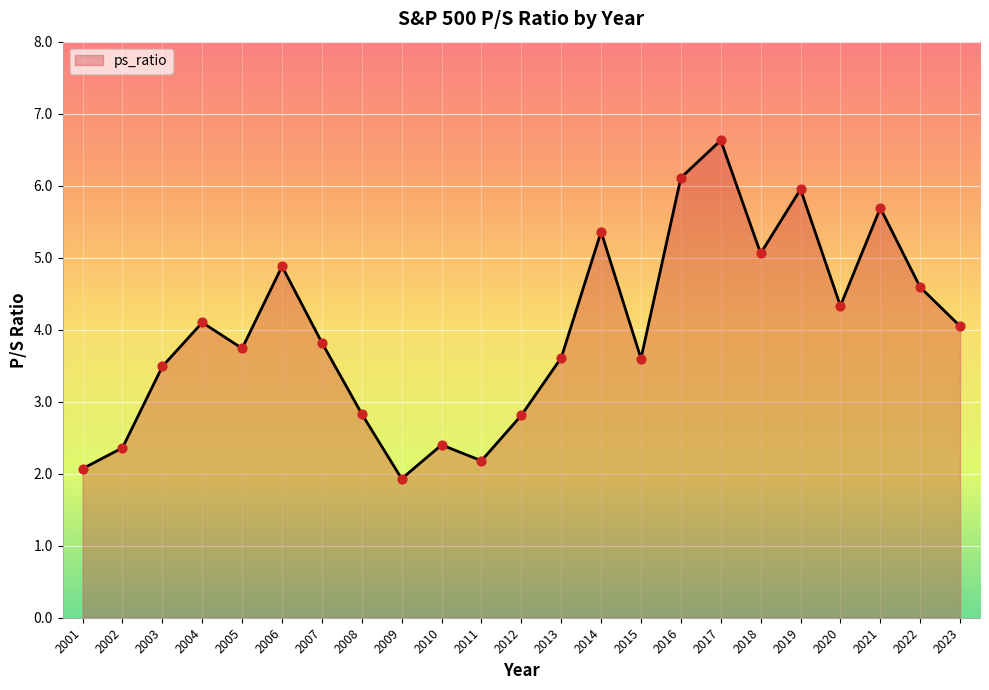

Between 2004 and 2018, which is larger?

2018